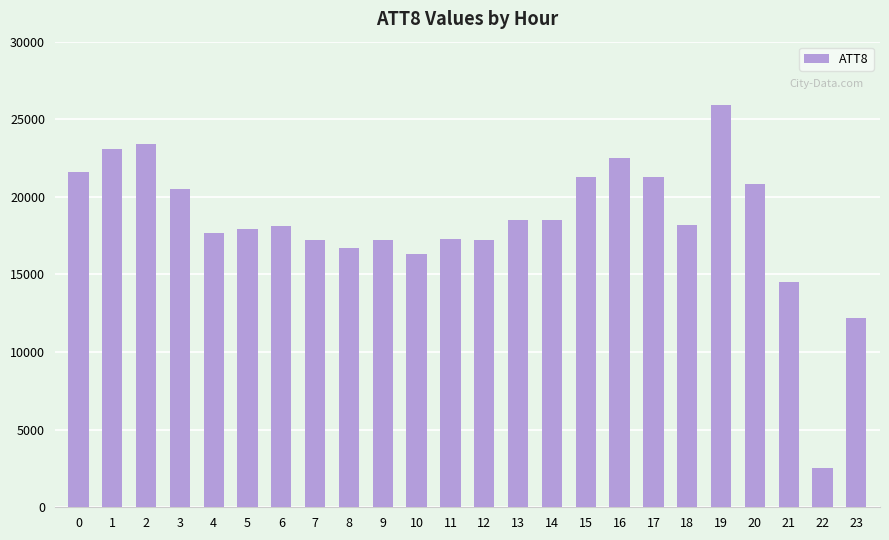

Count the number of data series in this chart.

1